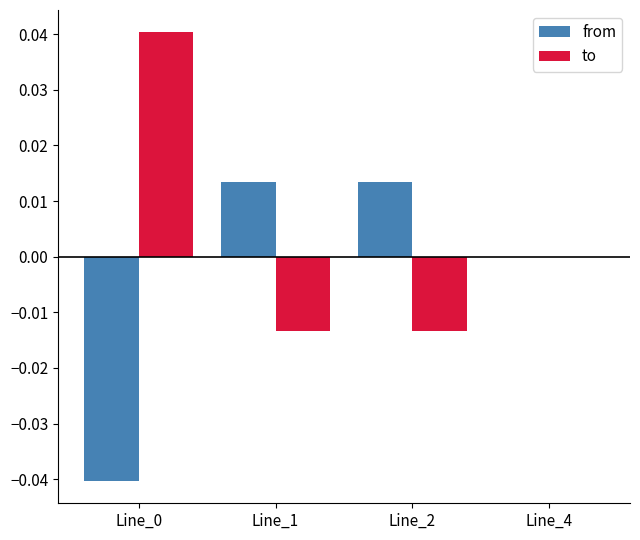

At which label is from closest to 0?

Line_4